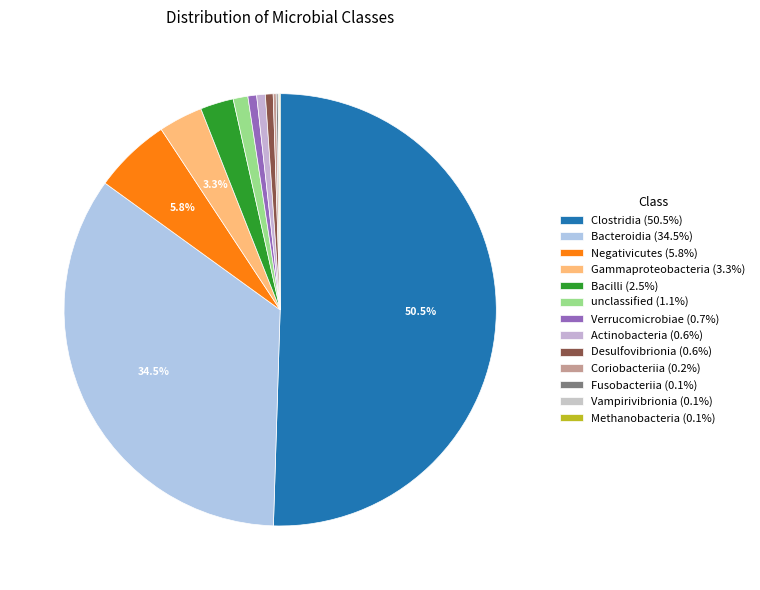

What percentage is NOT represented by Vampirivibrionia?

99.9%